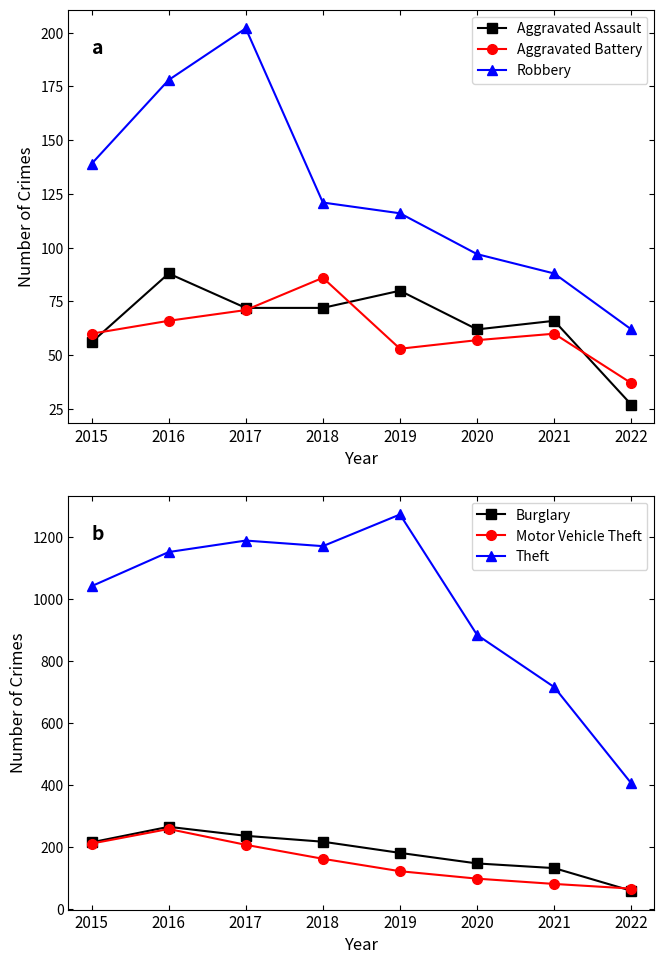

Which category has the highest value across all series?

2019